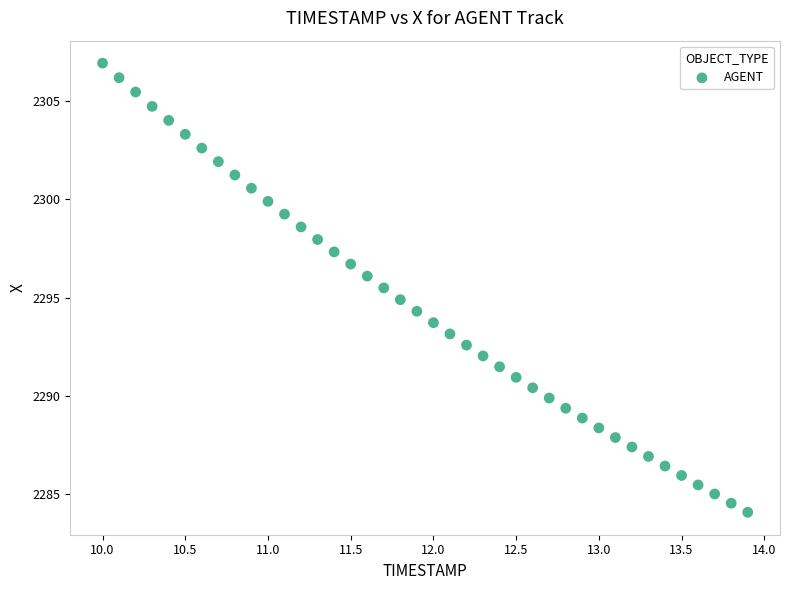

What is the range of Y values (max minus min)?

22.8